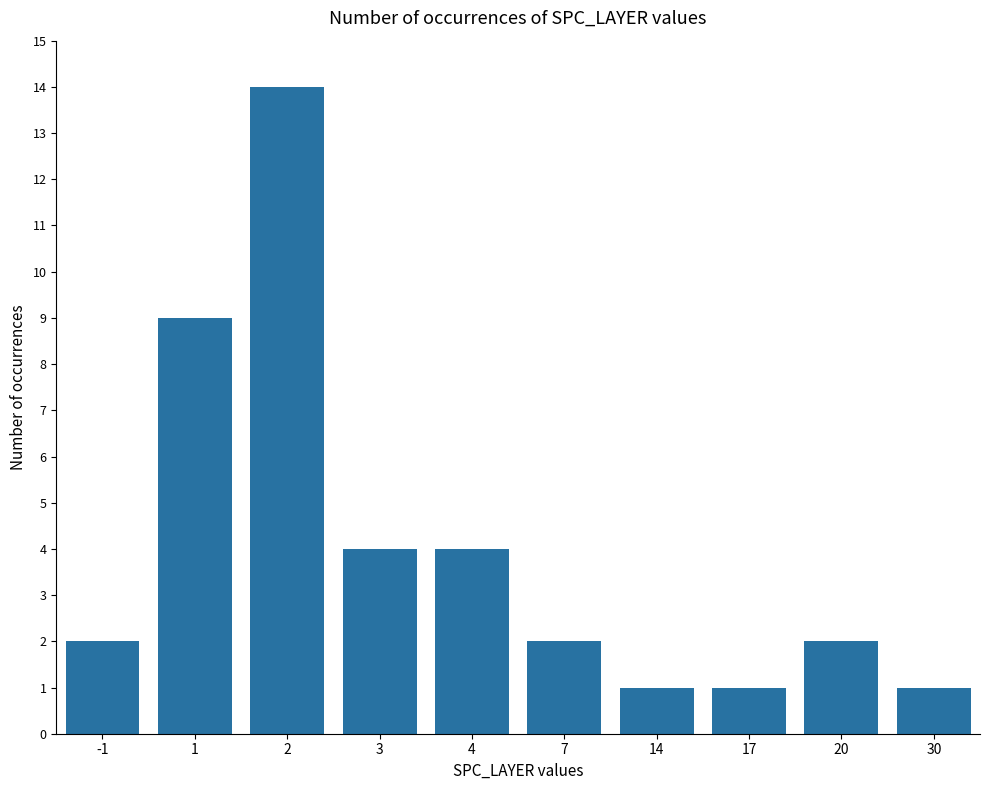

What is the greatest value displayed?

14